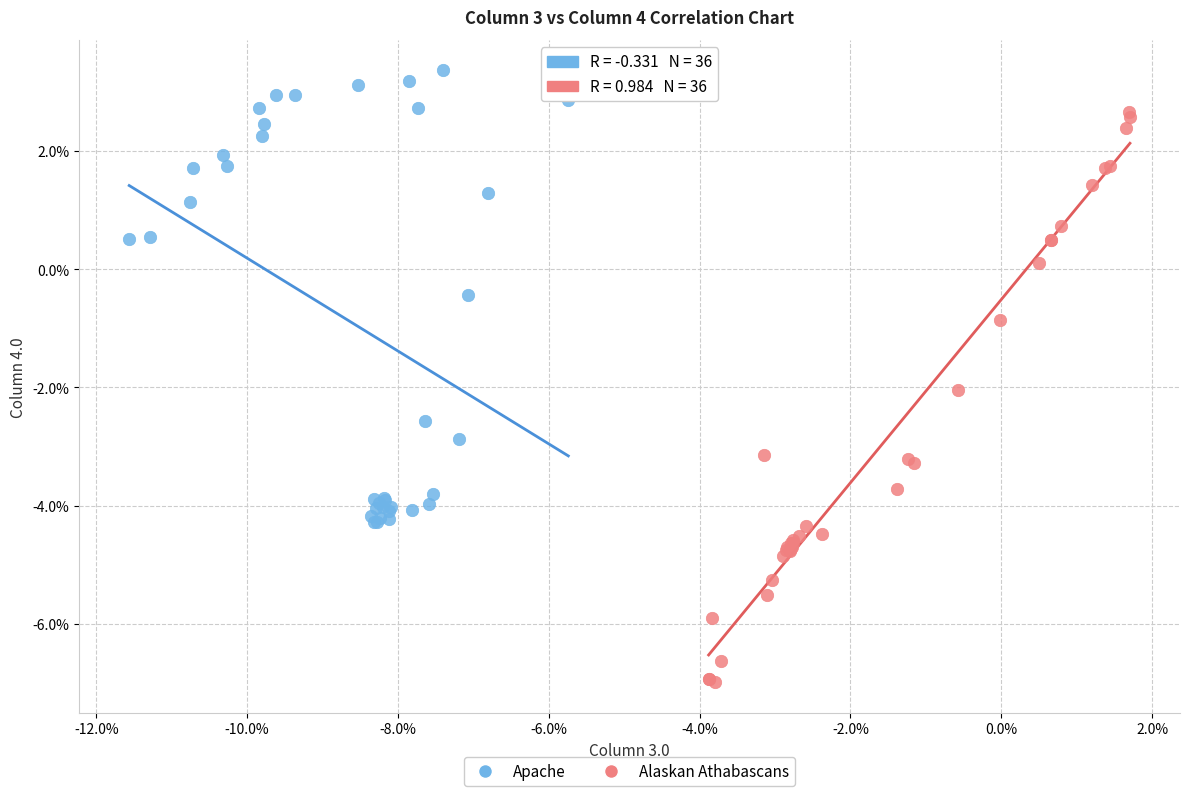

What are all the series names shown in the legend?

Apache, Alaskan Athabascans